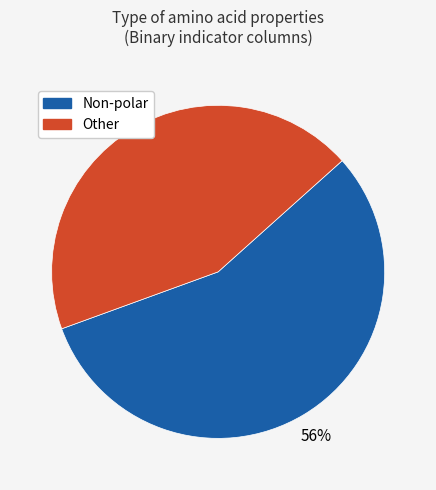

To the nearest percent, what is the difference between the largest and smallest slice percentages?

12%